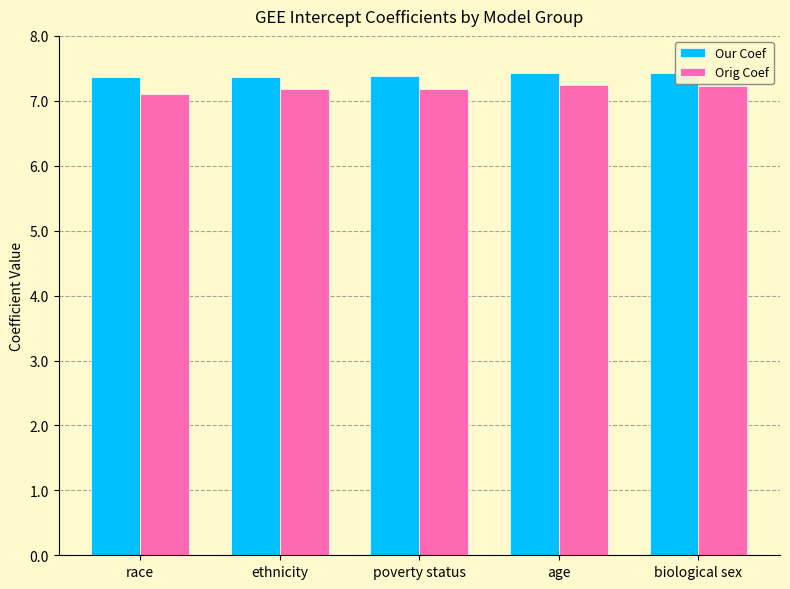

How many categories are shown in the chart?

5